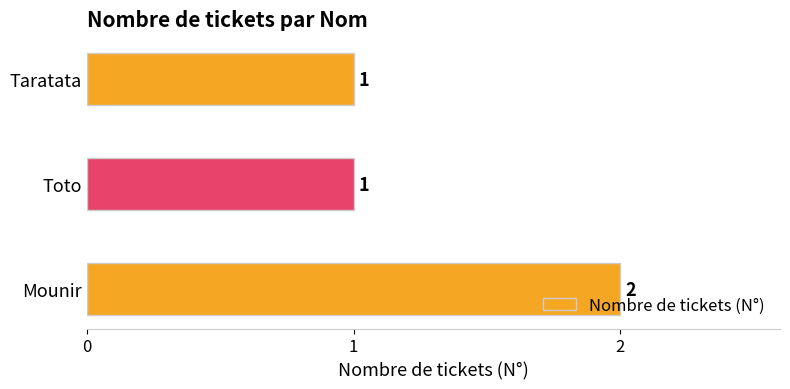

What is the smallest value displayed?

1